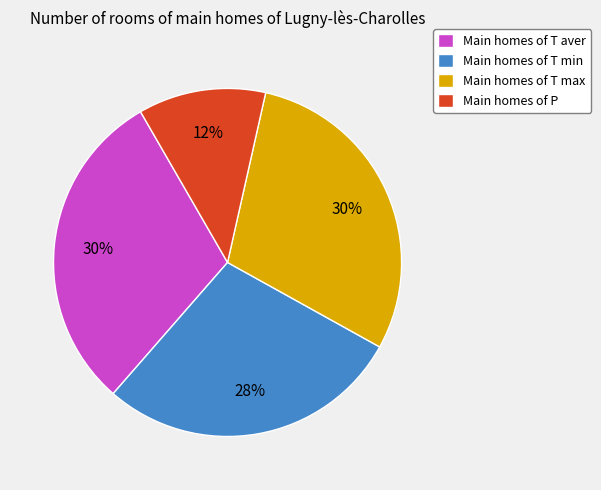

True or false: Main homes of P accounts for 1% of the total.

False